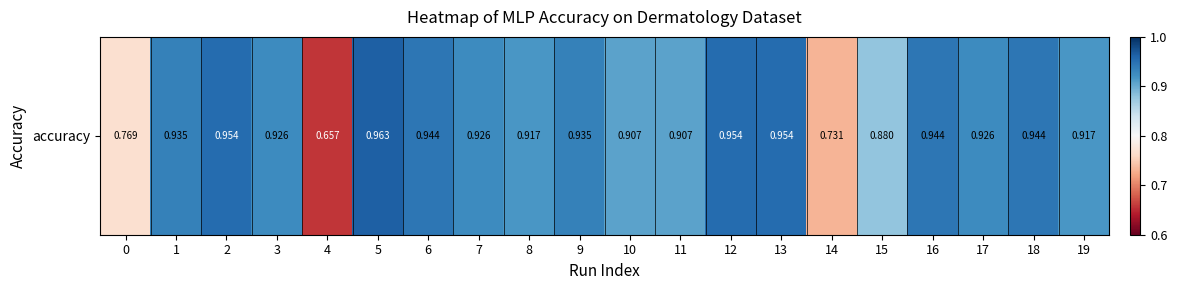

What is the difference between the second highest and minimum values?

0.3